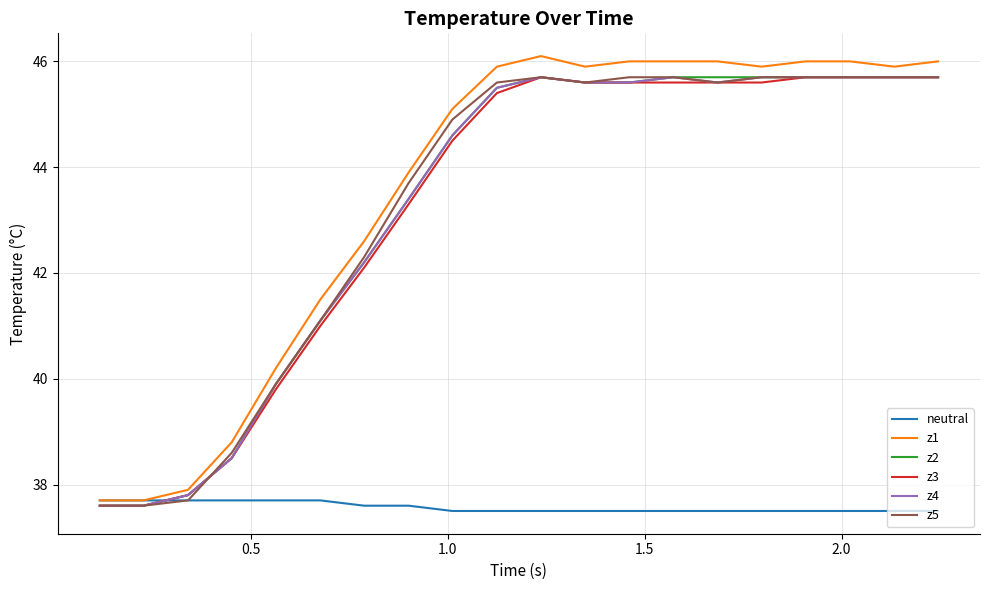

Which series has the largest range (max minus min)?

z1